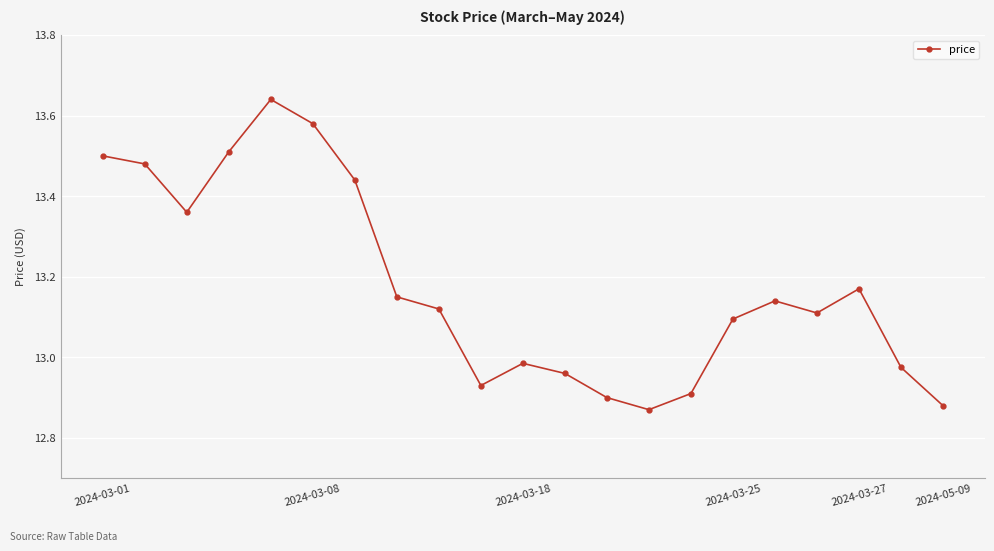

How many points are lower than both their immediate neighbors (excluding endpoints)?

4